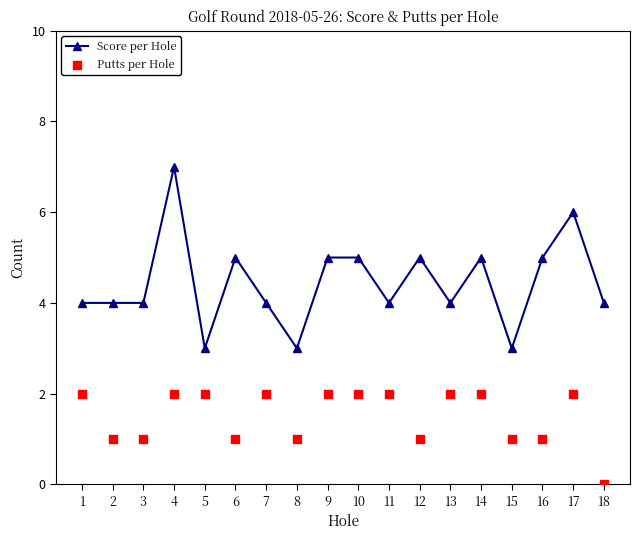

At which category is the sum across all series the highest?

4